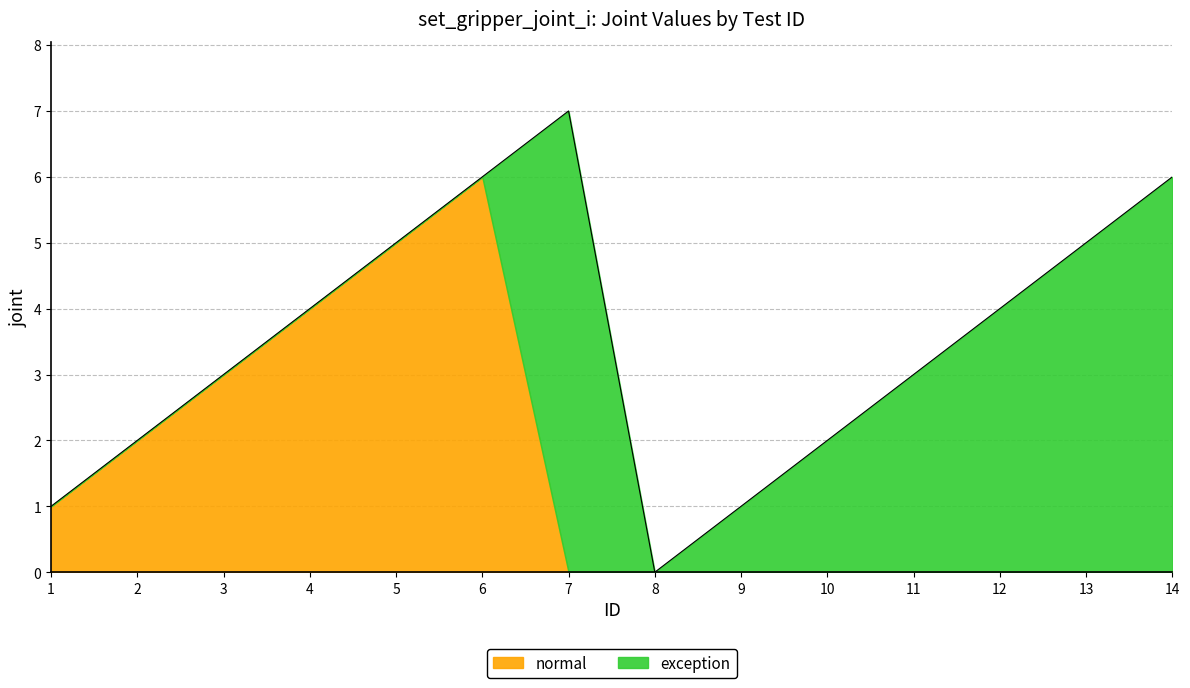

Does the chart display data point markers on the line(s)?

No